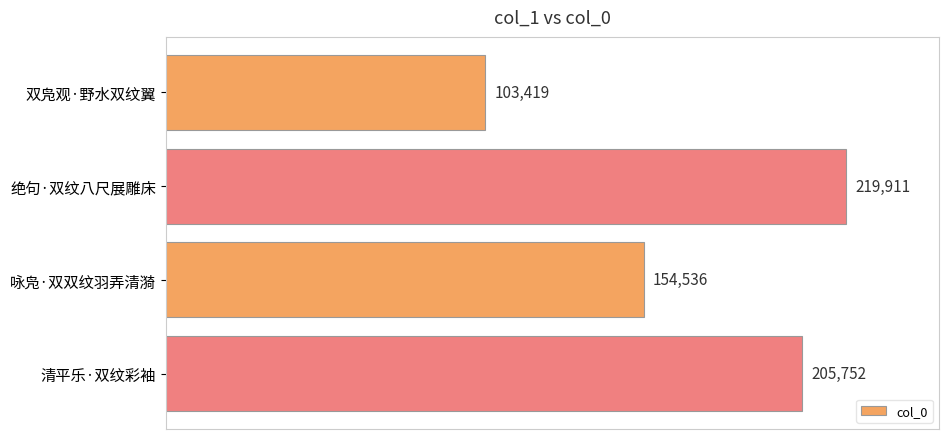

What is the value of the 1st bar from the top?

103419